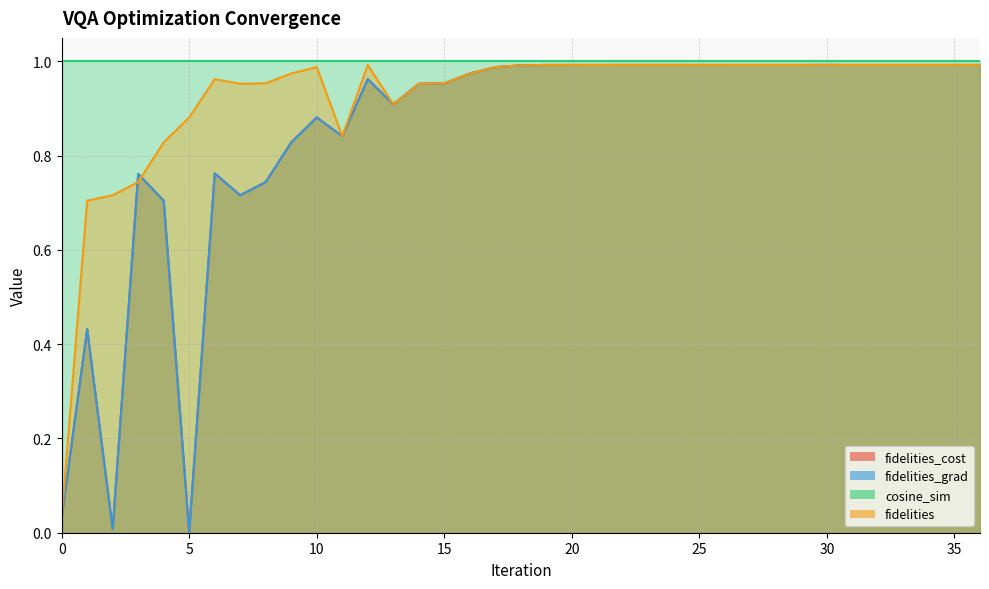

How many times do fidelities and fidelities_cost cross each other?

2